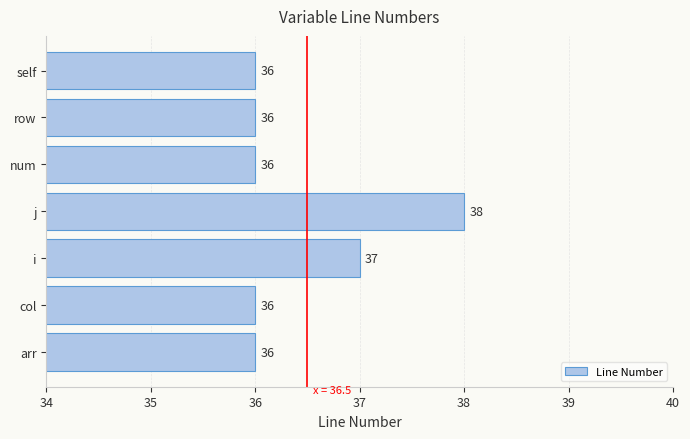

Reading top to bottom, transcribe all the data shown in this chart.

self=36	row=36	num=36	j=38	i=37	col=36	arr=36